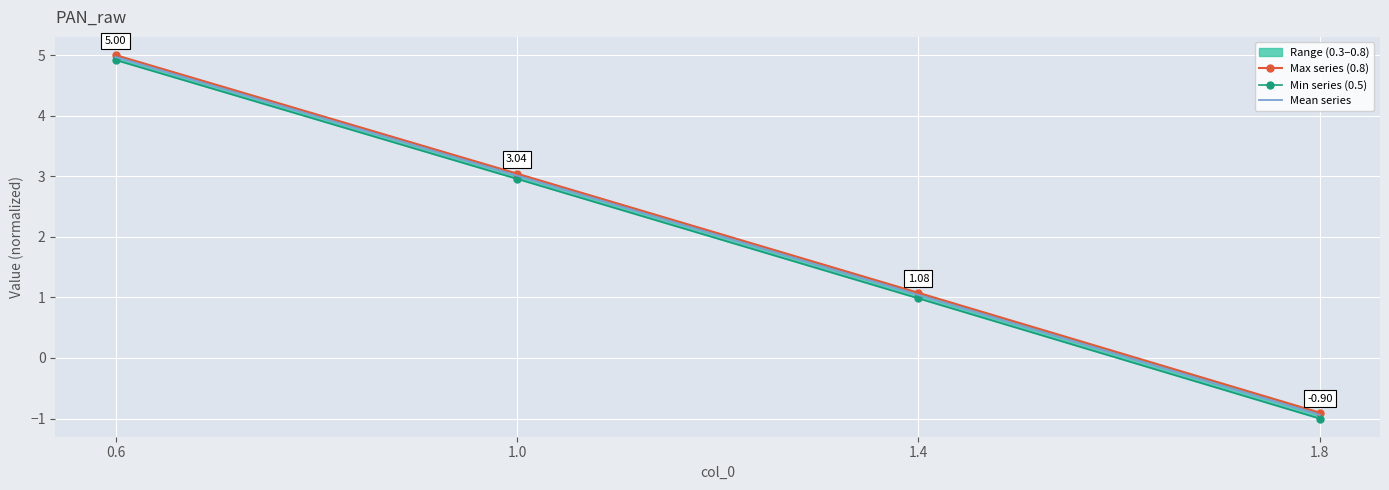

What is the greatest value displayed?

5.0